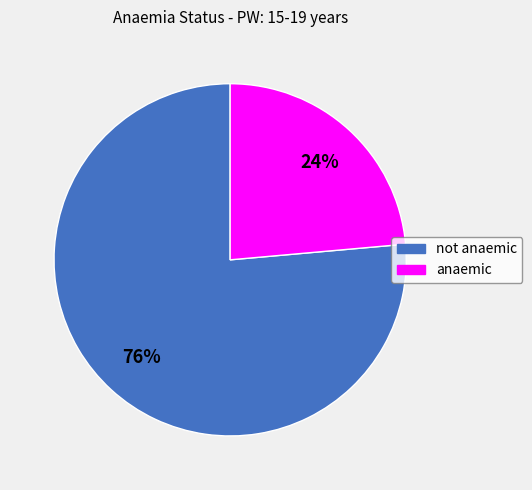

What is the majority slice?

not anaemic